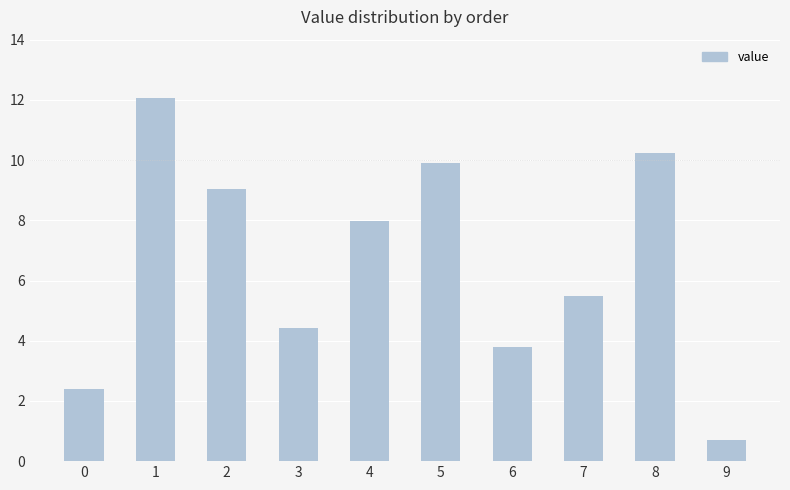

How many bars are there in total?

10